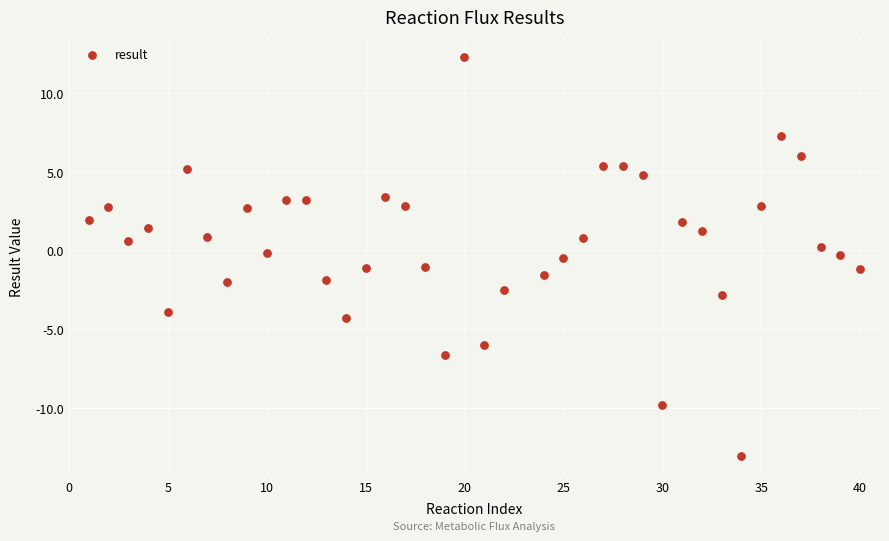

What is the range of Y values (max minus min)?

25.3